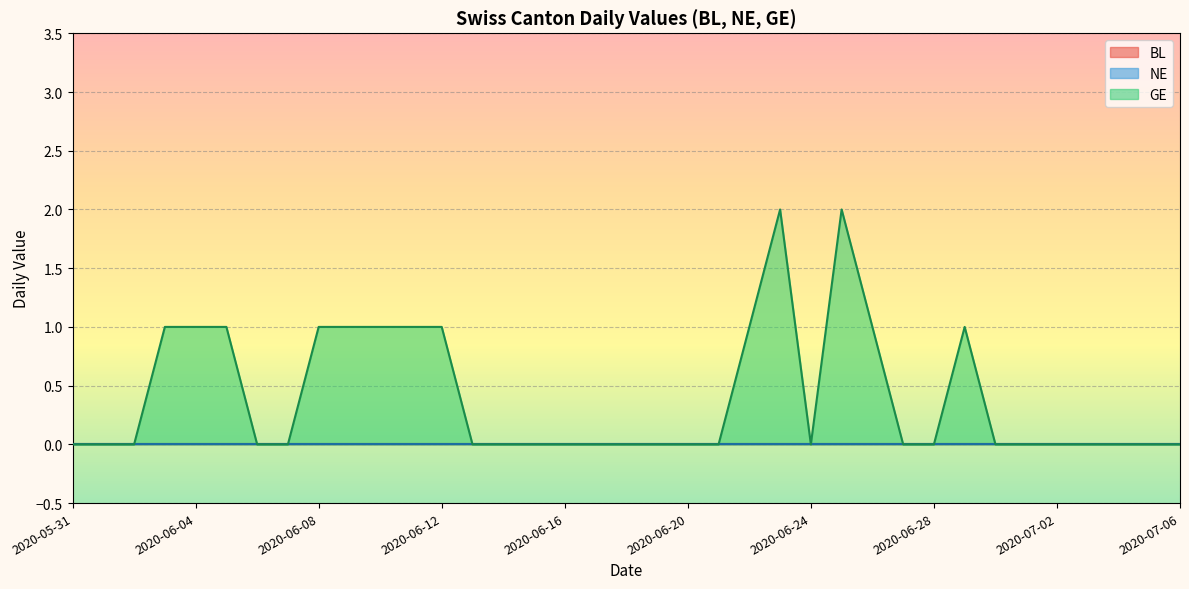

Does the chart display data point markers on the line(s)?

No